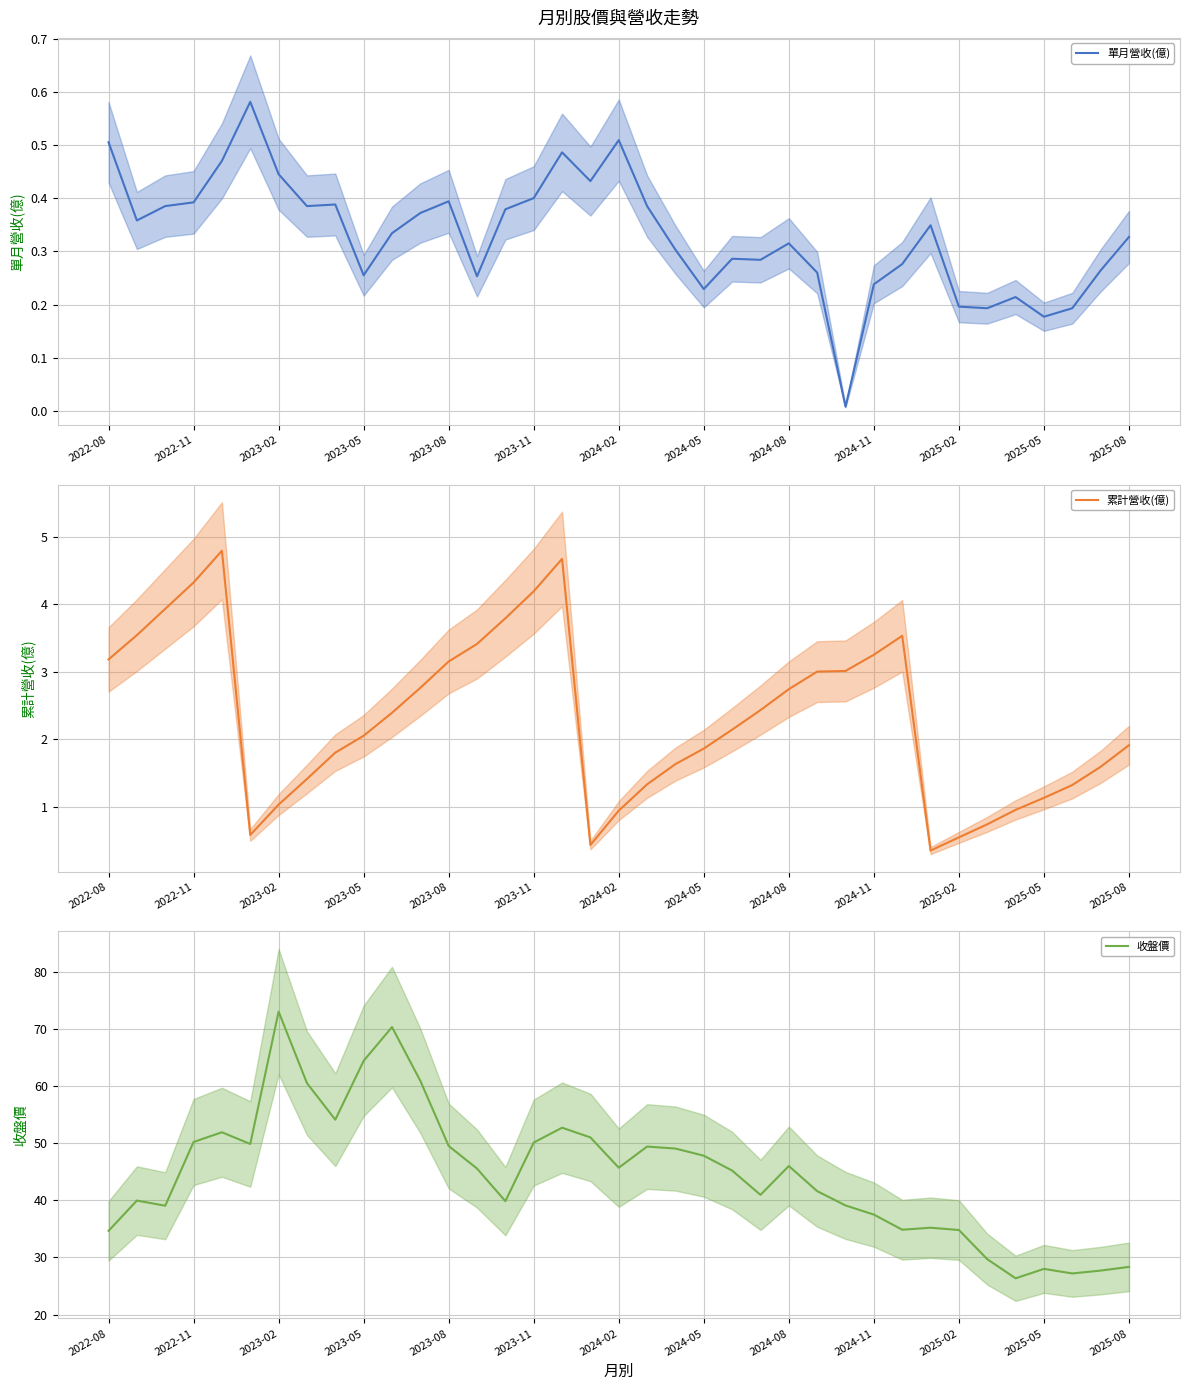

Where does the 累計營收(億) series first go above 2?

2022-08